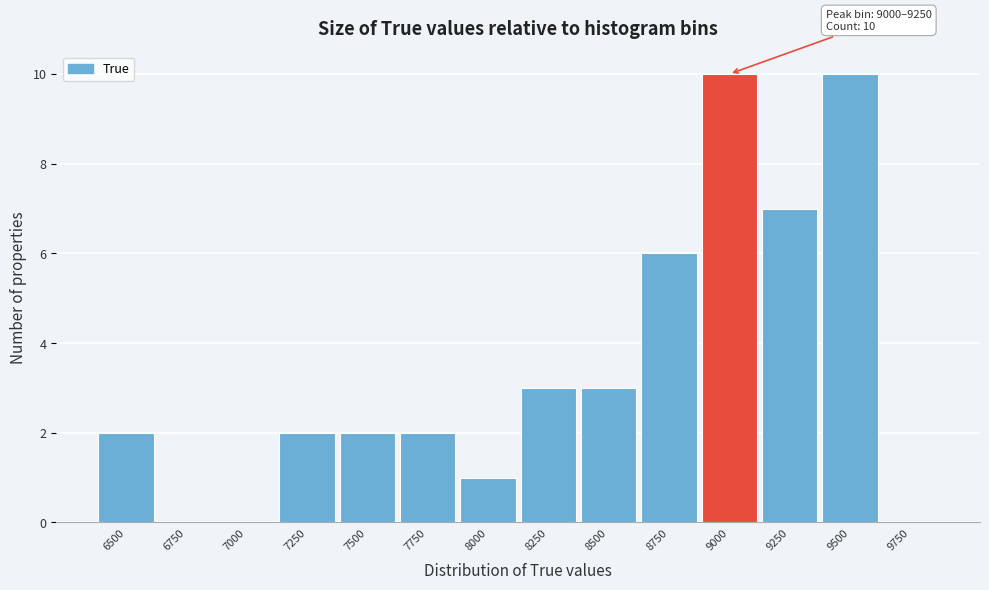

Reading left to right, extract all data points from this chart.

6500=2	6750=0	7000=0	7250=2	7500=2	7750=2	8000=1	8250=3	8500=3	8750=6	9000=10	9250=7	9500=10	9750=0